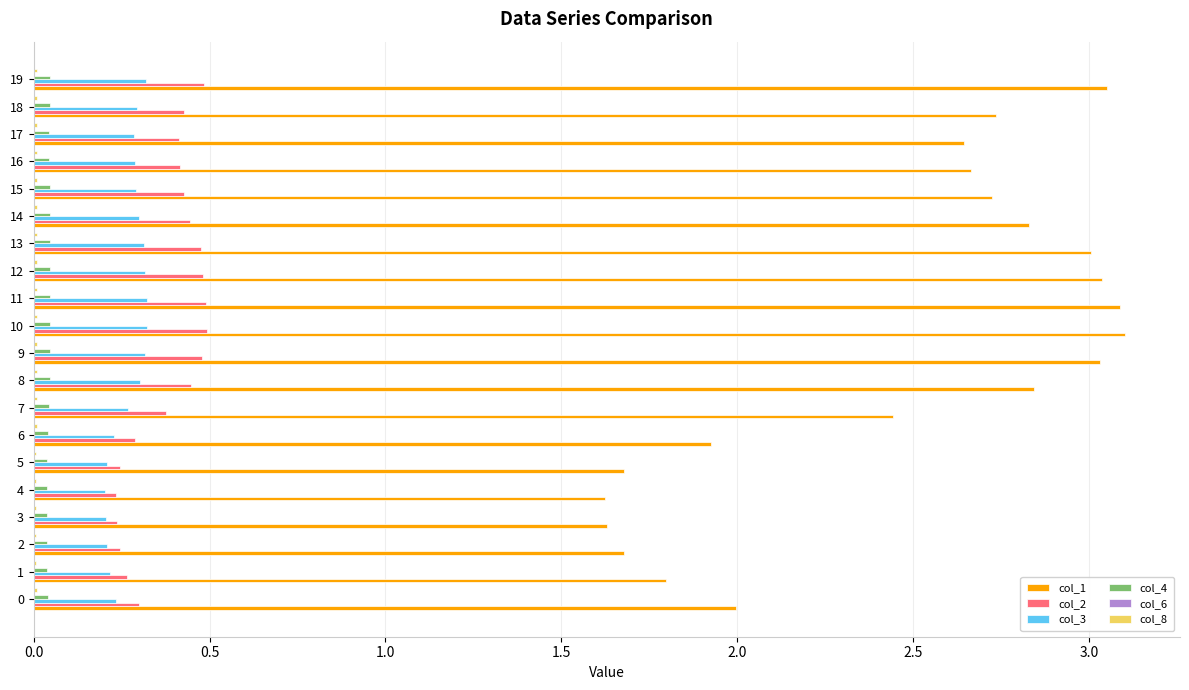

Which series has the largest total across all categories?

col_1